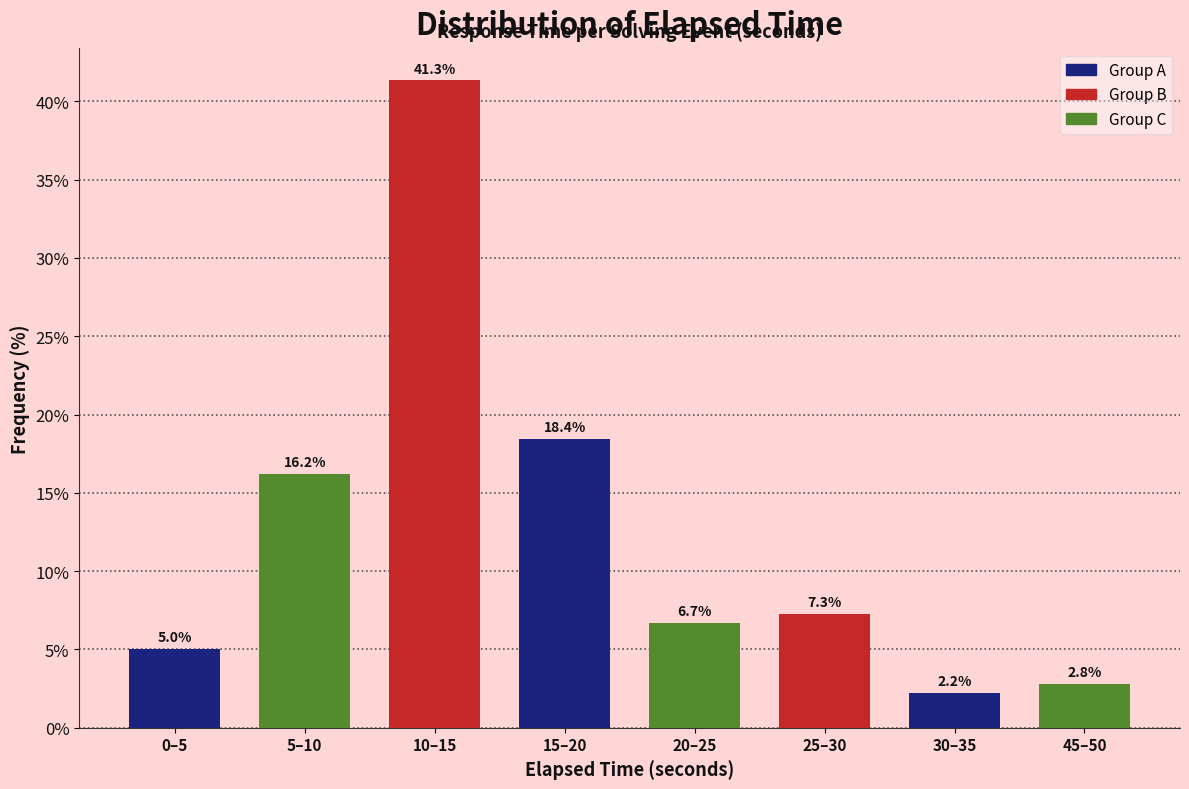

Reading left to right, list all the values displayed in this chart.

5.0	16.2	41.3	18.4	6.7	7.3	2.2	2.8